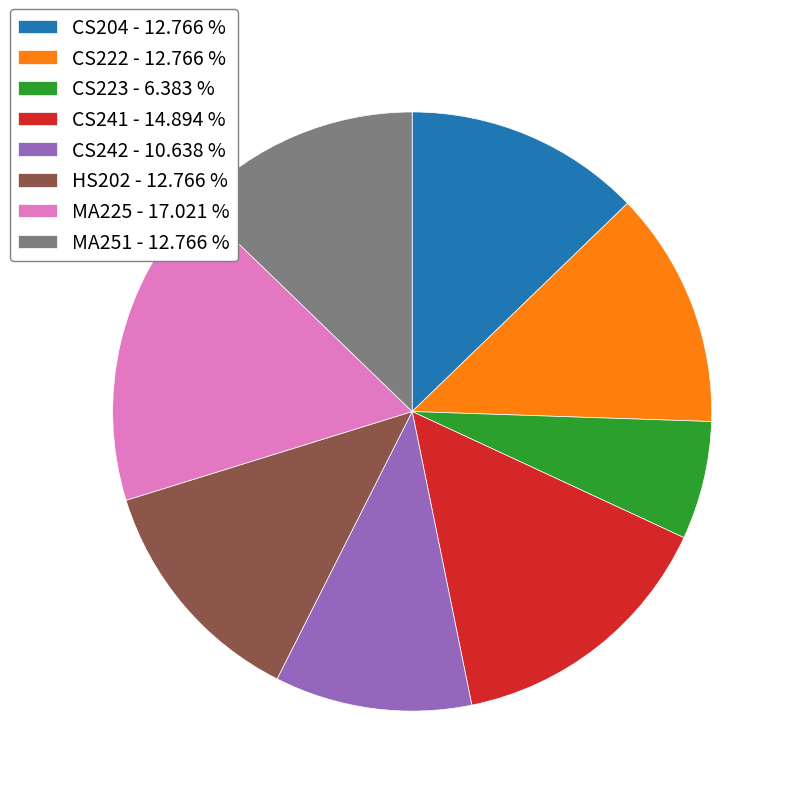

Does any single category account for the majority?

No